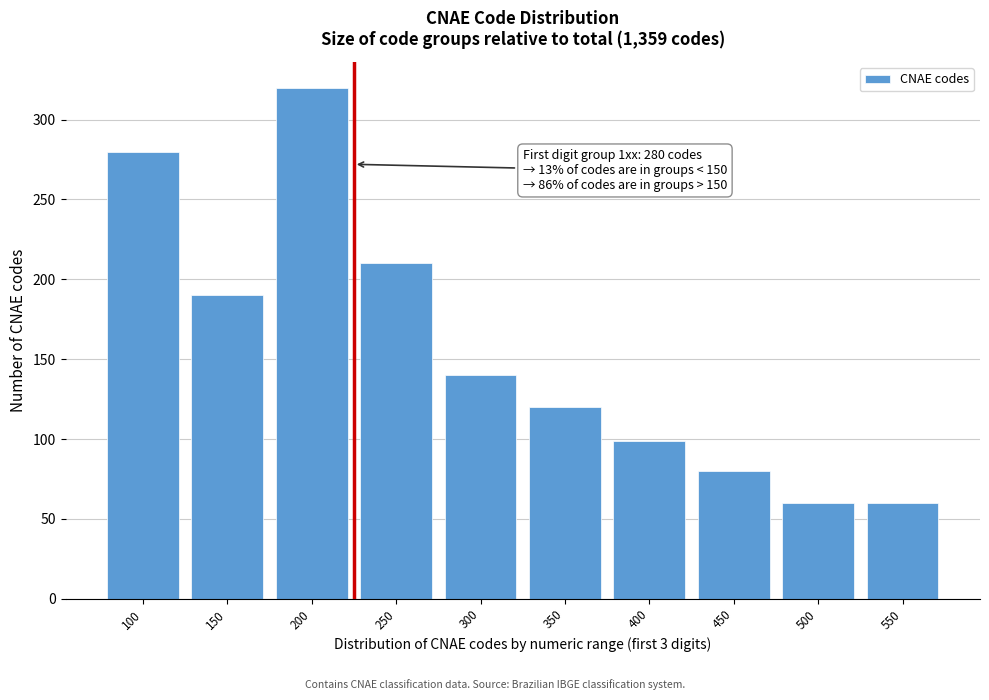

Reading right to left, list all the values displayed in this chart.

550=60	500=60	450=80	400=99	350=120	300=140	250=210	200=320	150=190	100=280